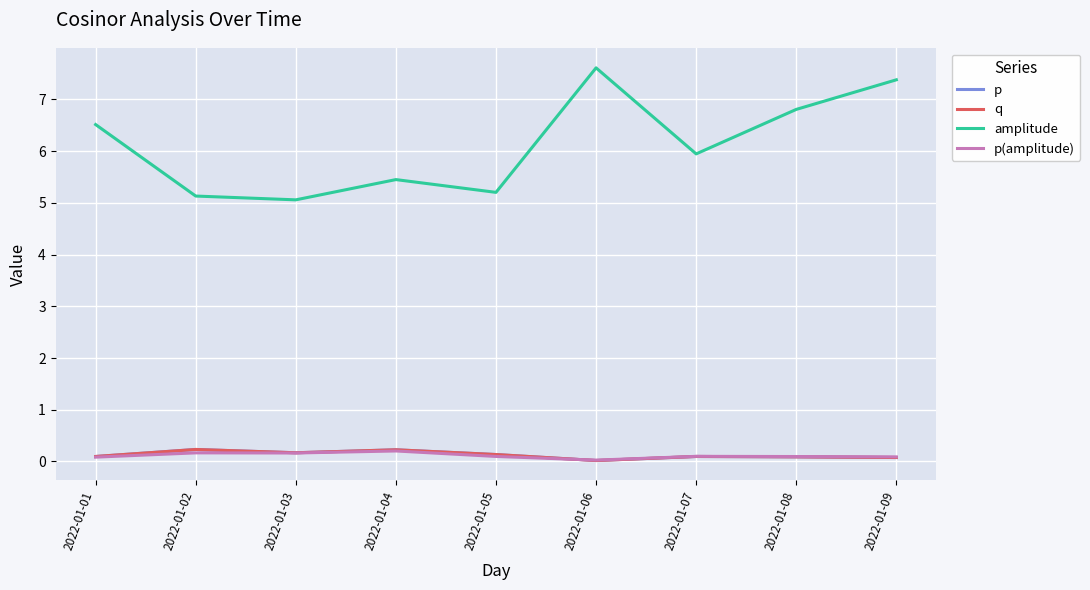

What value does the p series have at 2022-01-03?

0.2